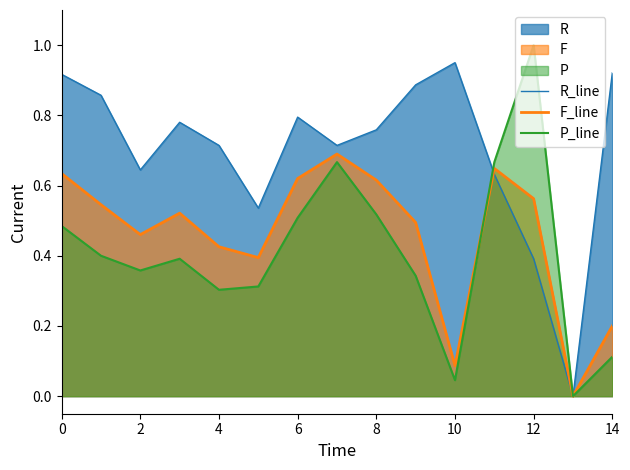

What is the difference between the maximum and minimum values in the P_line series?

1.0